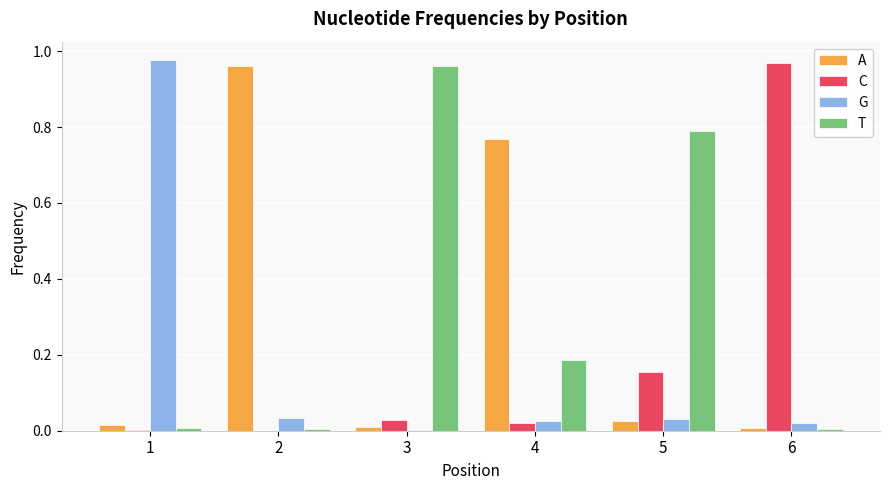

What are all the series names shown in the legend?

A, C, G, T